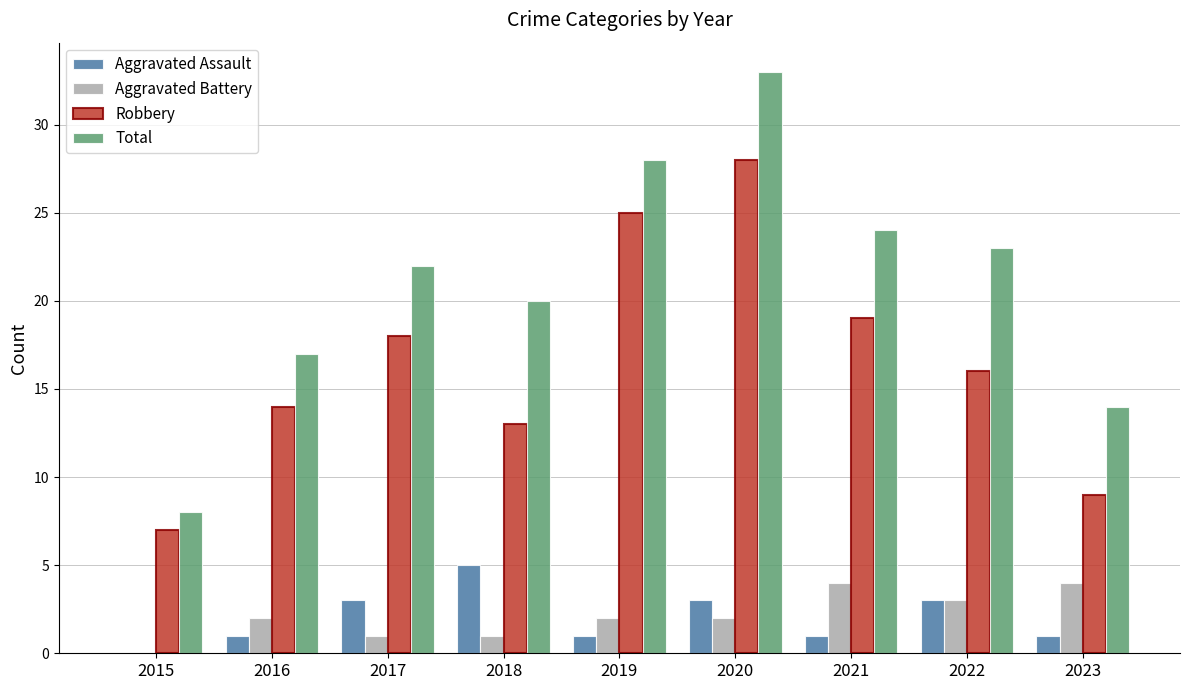

What is the spread (max minus min) of values at 2016?

16